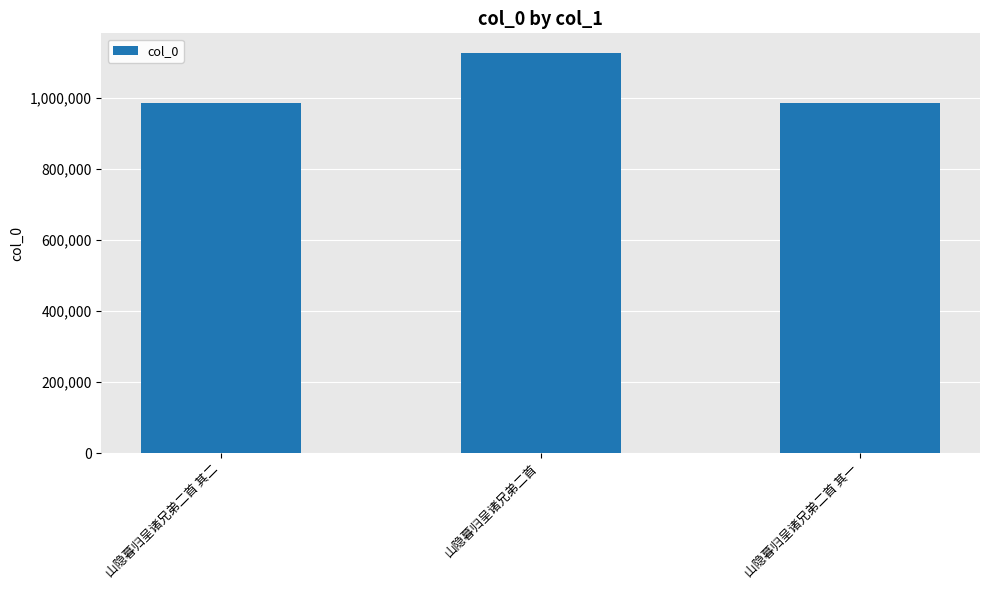

What is the difference between the maximum and minimum values?

140364